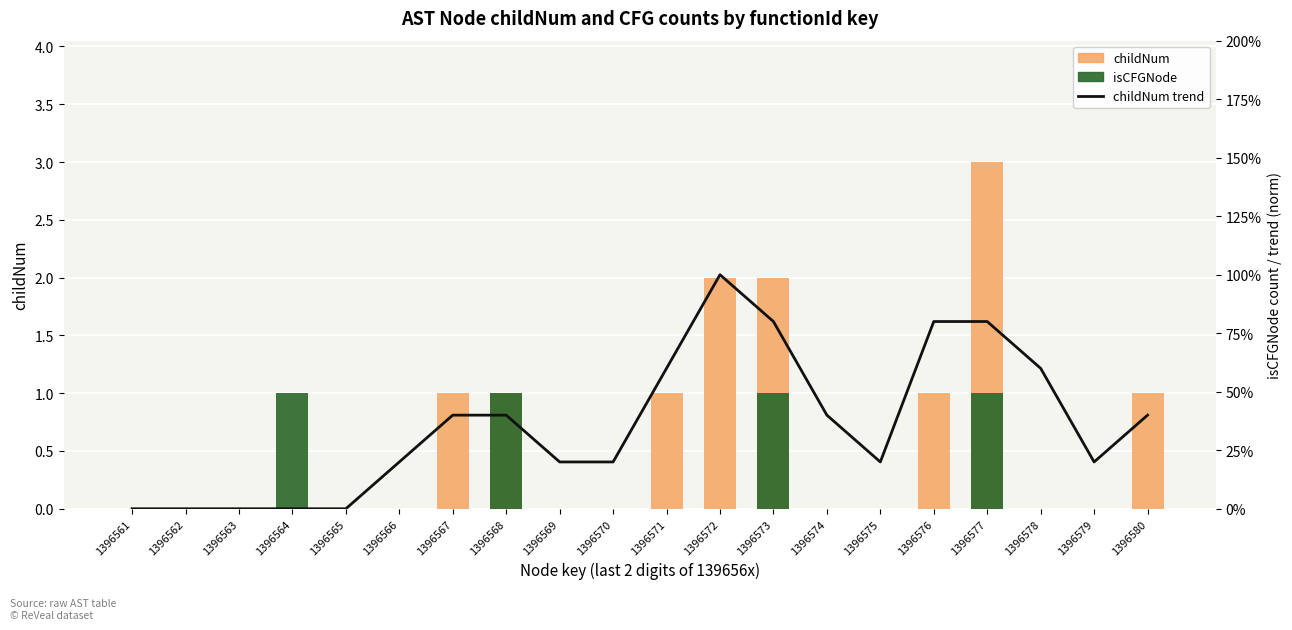

True or false: childNum trend (norm) has a value of -0.7 at 1396562.

False